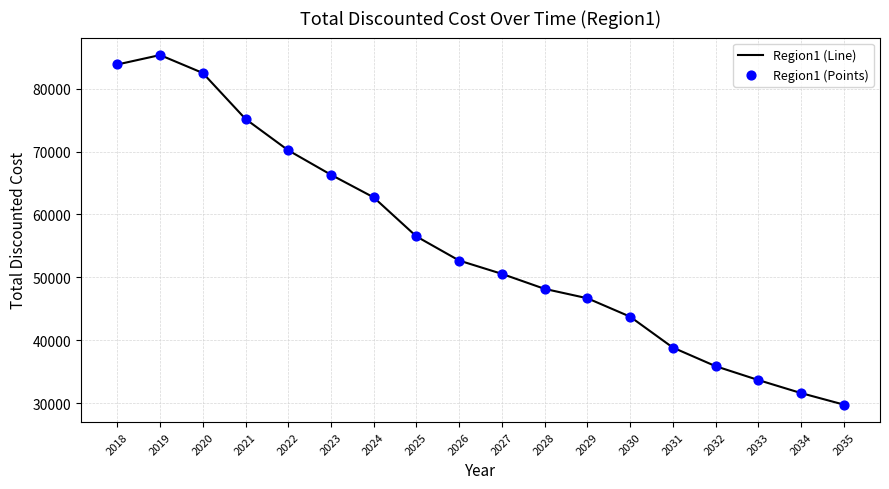

Between 2029 and 2033, which is larger?

2029